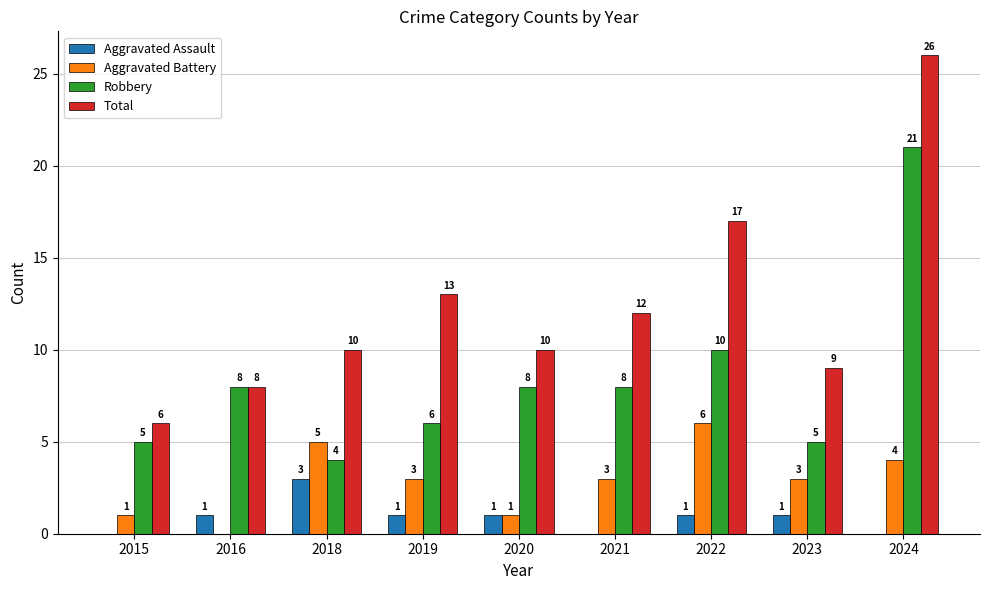

Reading left to right, list all the values displayed in this chart.

Aggravated Assault: 2015=0	2016=1	2018=3	2019=1	2020=1	2021=0	2022=1	2023=1	2024=0
Aggravated Battery: 2015=1	2016=0	2018=5	2019=3	2020=1	2021=3	2022=6	2023=3	2024=4
Robbery: 2015=5	2016=8	2018=4	2019=6	2020=8	2021=8	2022=10	2023=5	2024=21
Total: 2015=6	2016=8	2018=10	2019=13	2020=10	2021=12	2022=17	2023=9	2024=26